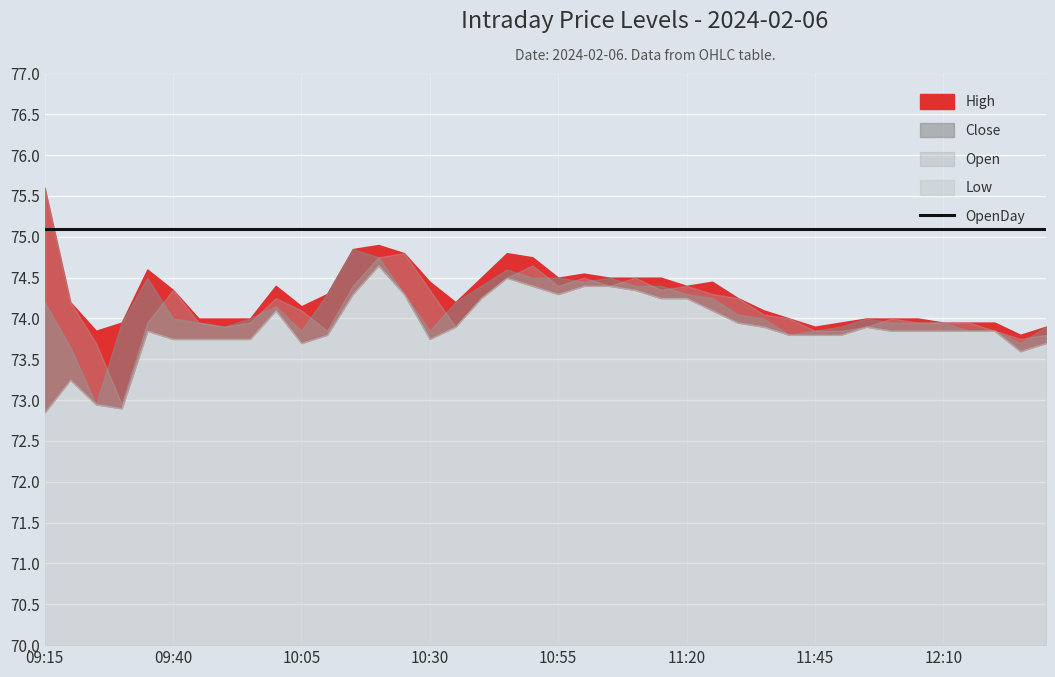

Reading left to right, extract all data points from this chart.

High: 09:15=75.6	09:20=74.2	09:25=73.8	09:30=74.0	09:35=74.6	09:40=74.3	09:45=74.0	09:50=74.0	09:55=74.0	10:00=74.4	10:05=74.2	10:10=74.3	10:15=74.8	10:20=74.9	10:25=74.8	10:30=74.5	10:35=74.2	10:40=74.5	10:45=74.8	10:50=74.8	10:55=74.5	11:00=74.5	11:05=74.5	11:10=74.5	11:15=74.5	11:20=74.4	11:25=74.5	11:30=74.2	11:35=74.1	11:40=74.0	11:45=73.9	11:50=74.0	11:55=74.0	12:00=74.0	12:05=74.0	12:10=74.0	12:15=74.0	12:20=74.0	12:25=73.8	12:30=73.9
Close: 09:15=74.2	09:20=73.7	09:25=73.0	09:30=74.0	09:35=74.5	09:40=74.0	09:45=74.0	09:50=73.9	09:55=74.0	10:00=74.2	10:05=73.8	10:10=74.3	10:15=74.8	10:20=74.8	10:25=74.3	10:30=73.8	10:35=74.2	10:40=74.4	10:45=74.6	10:50=74.5	10:55=74.5	11:00=74.5	11:05=74.5	11:10=74.4	11:15=74.4	11:20=74.3	11:25=74.2	11:30=74.0	11:35=74.0	11:40=73.8	11:45=73.8	11:50=73.9	11:55=74.0	12:00=74.0	12:05=74.0	12:10=74.0	12:15=73.8	12:20=73.8	12:25=73.7	12:30=73.9
Open: 09:15=75.6	09:20=74.2	09:25=73.7	09:30=73.0	09:35=74.0	09:40=74.3	09:45=74.0	09:50=73.9	09:55=74.0	10:00=74.2	10:05=74.1	10:10=73.8	10:15=74.4	10:20=74.8	10:25=74.8	10:30=74.3	10:35=73.9	10:40=74.2	10:45=74.5	10:50=74.7	10:55=74.4	11:00=74.5	11:05=74.4	11:10=74.5	11:15=74.3	11:20=74.4	11:25=74.3	11:30=74.2	11:35=74.0	11:40=74.0	11:45=73.8	11:50=73.8	11:55=73.9	12:00=74.0	12:05=74.0	12:10=74.0	12:15=74.0	12:20=73.8	12:25=73.8	12:30=73.8
Low: 09:15=72.8	09:20=73.2	09:25=73.0	09:30=72.9	09:35=73.8	09:40=73.8	09:45=73.8	09:50=73.8	09:55=73.8	10:00=74.1	10:05=73.7	10:10=73.8	10:15=74.3	10:20=74.7	10:25=74.3	10:30=73.8	10:35=73.9	10:40=74.2	10:45=74.5	10:50=74.4	10:55=74.3	11:00=74.4	11:05=74.4	11:10=74.3	11:15=74.2	11:20=74.2	11:25=74.1	11:30=74.0	11:35=73.9	11:40=73.8	11:45=73.8	11:50=73.8	11:55=73.9	12:00=73.8	12:05=73.8	12:10=73.8	12:15=73.8	12:20=73.8	12:25=73.6	12:30=73.7
OpenDay: 09:15=75.1	09:20=75.1	09:25=75.1	09:30=75.1	09:35=75.1	09:40=75.1	09:45=75.1	09:50=75.1	09:55=75.1	10:00=75.1	10:05=75.1	10:10=75.1	10:15=75.1	10:20=75.1	10:25=75.1	10:30=75.1	10:35=75.1	10:40=75.1	10:45=75.1	10:50=75.1	10:55=75.1	11:00=75.1	11:05=75.1	11:10=75.1	11:15=75.1	11:20=75.1	11:25=75.1	11:30=75.1	11:35=75.1	11:40=75.1	11:45=75.1	11:50=75.1	11:55=75.1	12:00=75.1	12:05=75.1	12:10=75.1	12:15=75.1	12:20=75.1	12:25=75.1	12:30=75.1